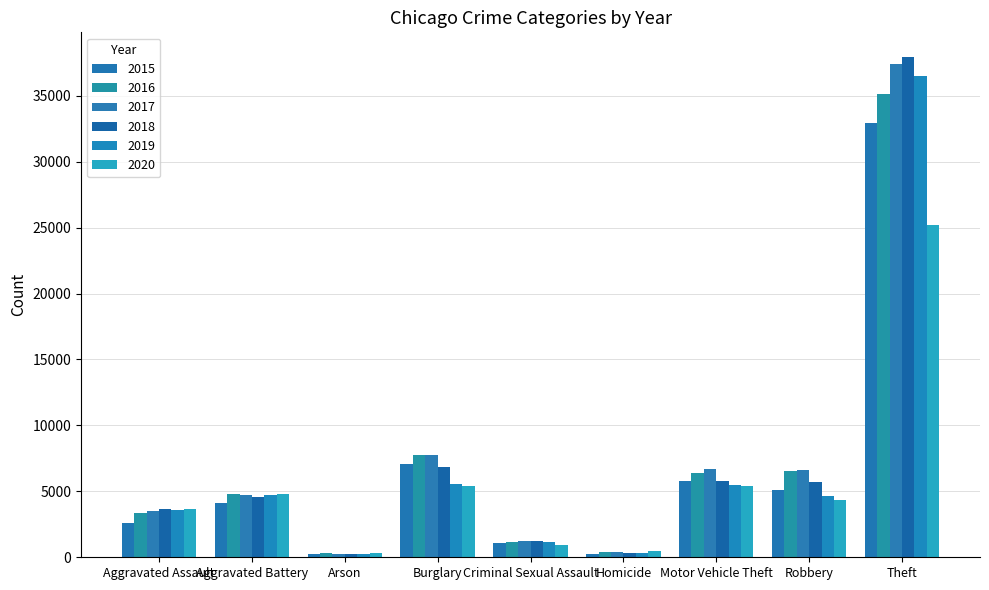

How many categories are shown in the chart?

9